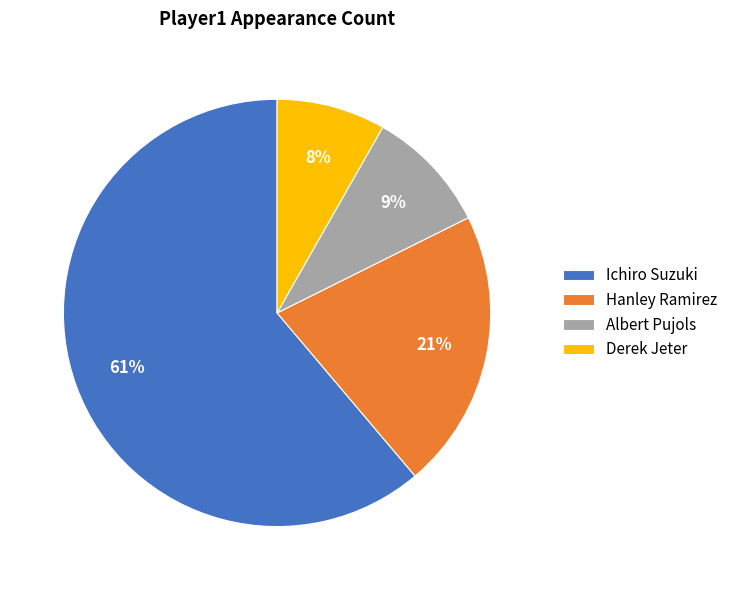

Is it true that Hanley Ramirez is 21% of the pie?

True